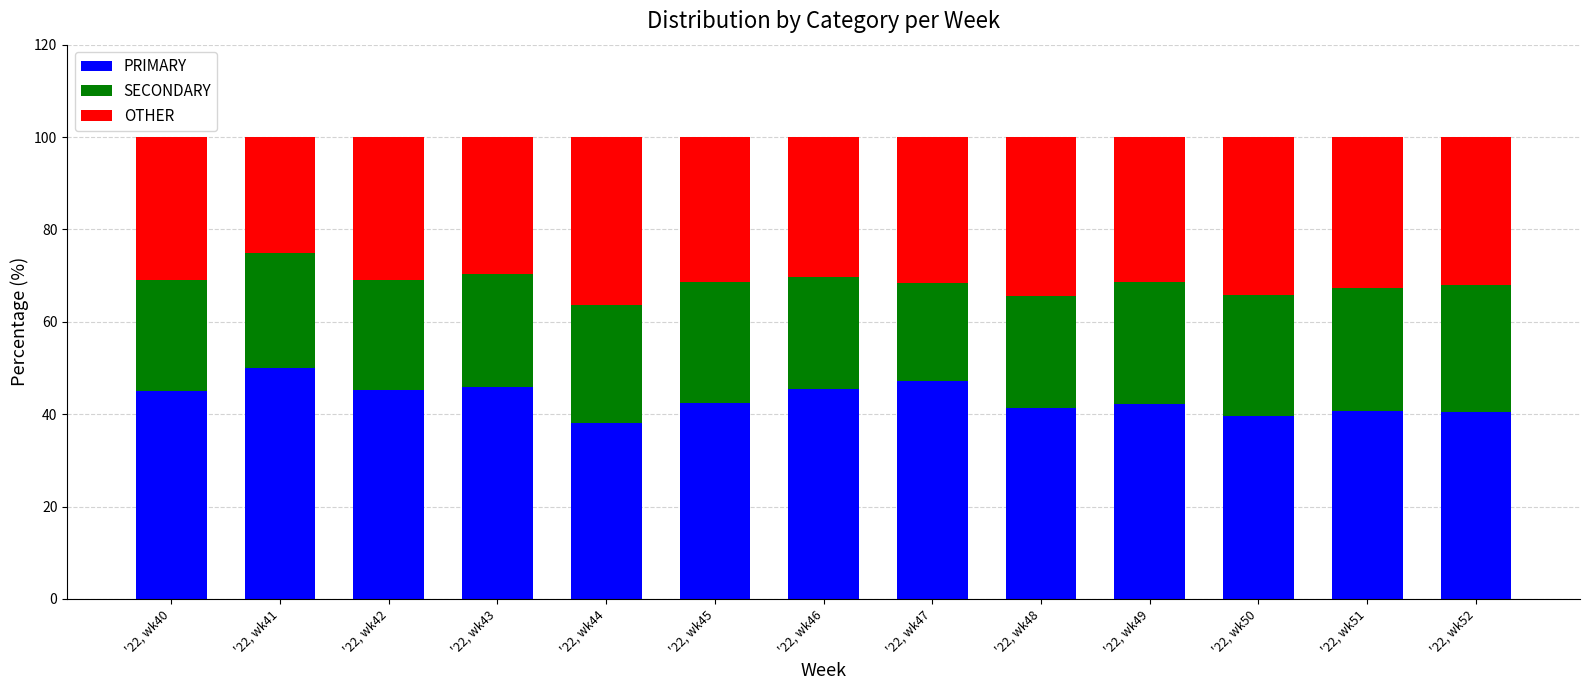

What is the total value across all series at '22, wk48?

100.0